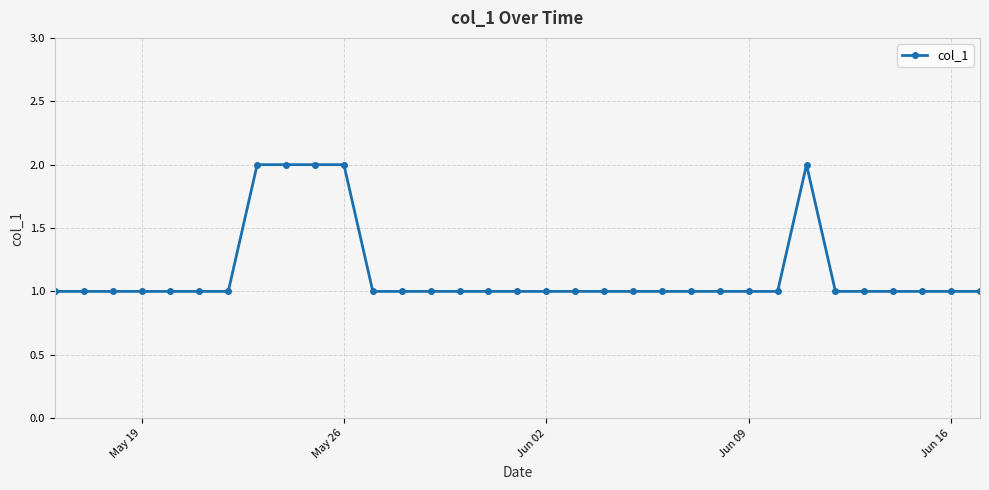

True or false: there are more than 0 points higher than both neighbors.

True